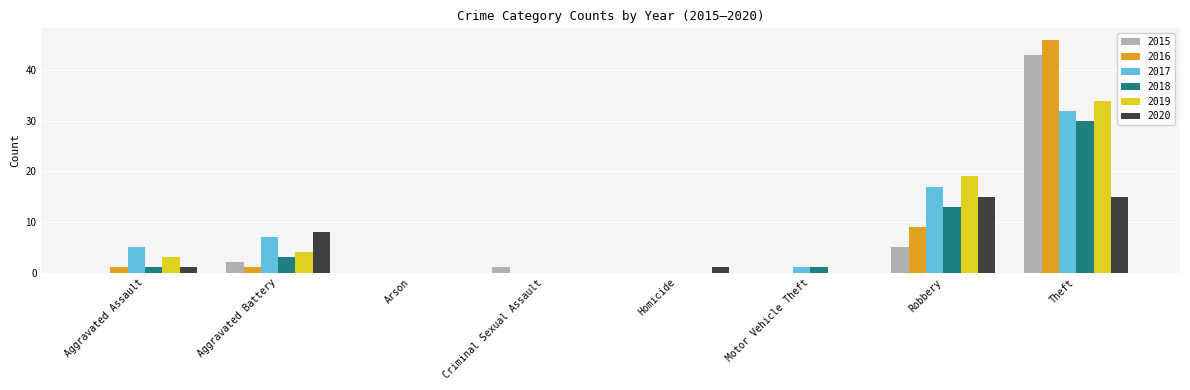

What are all the series names shown in the legend?

2015, 2016, 2017, 2018, 2019, 2020